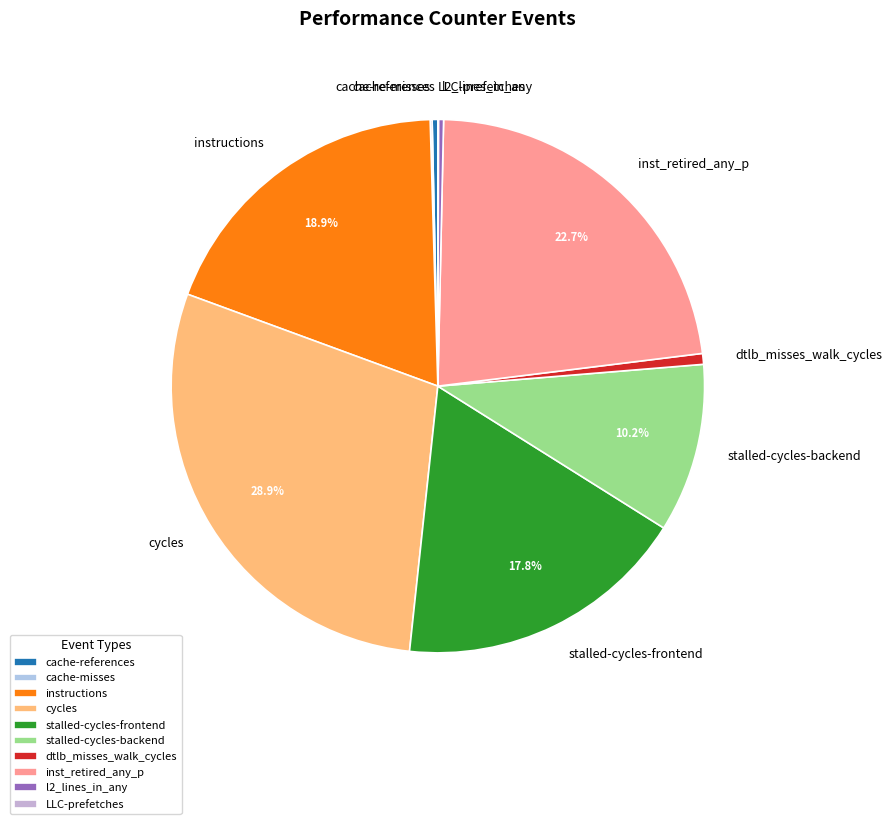

Combined, do cache-references and stalled-cycles-backend account for over 50%?

No